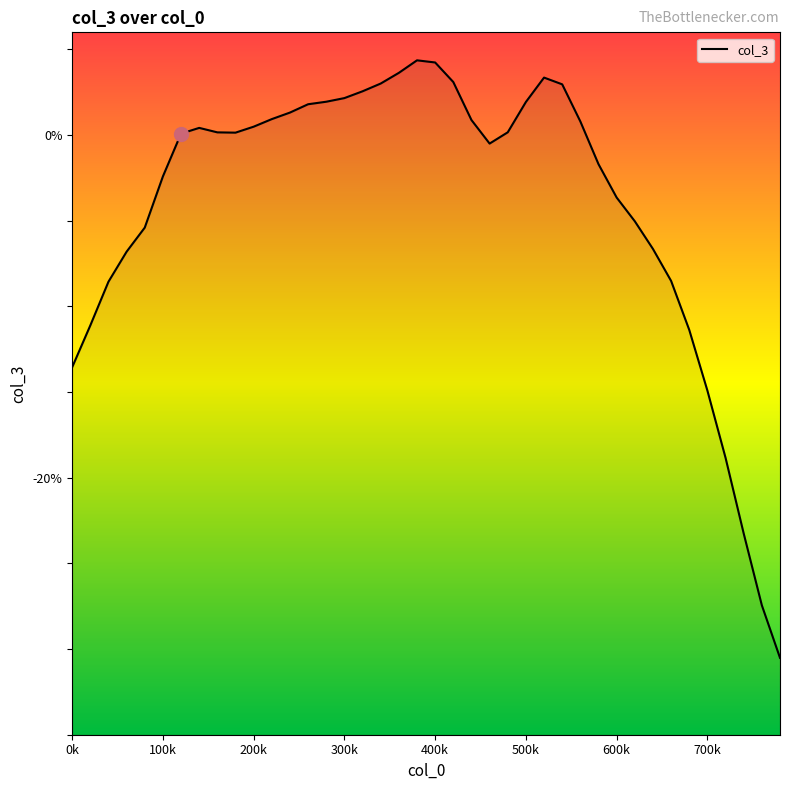

What is the difference between the second highest and minimum values?

0.3